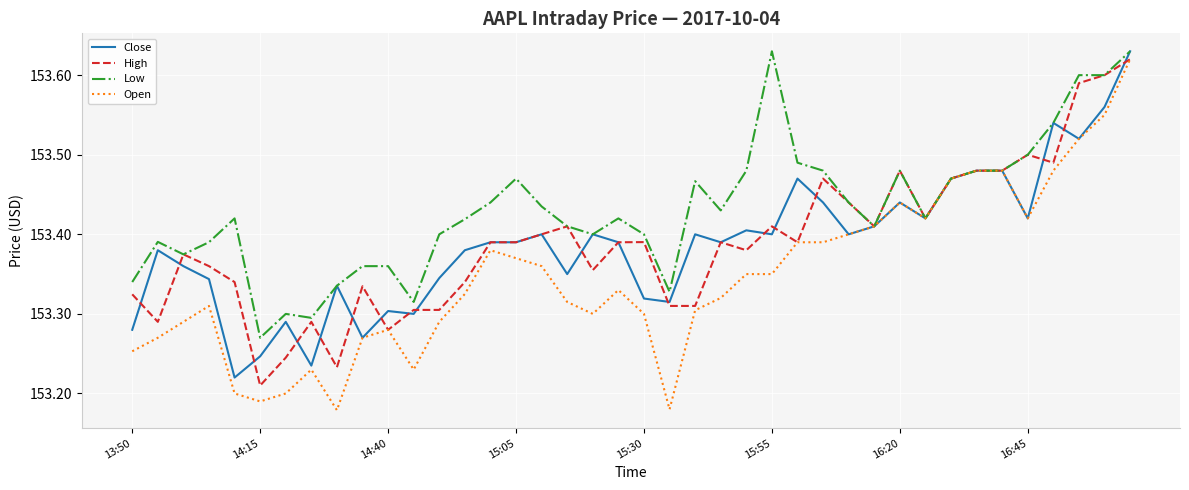

Which series has the widest spread of values?

Open